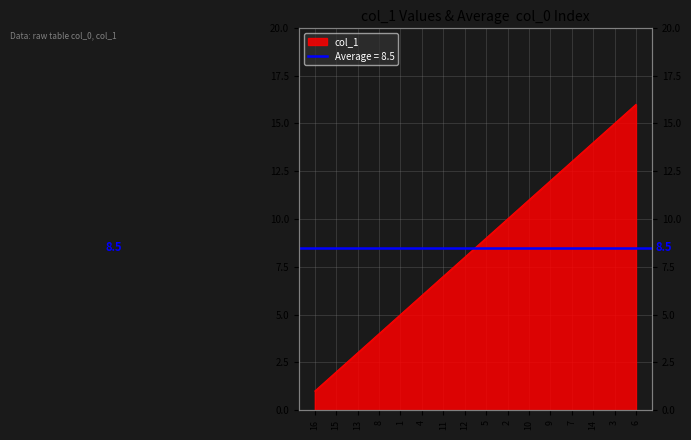

What is the label of the 15th point from the left?

3